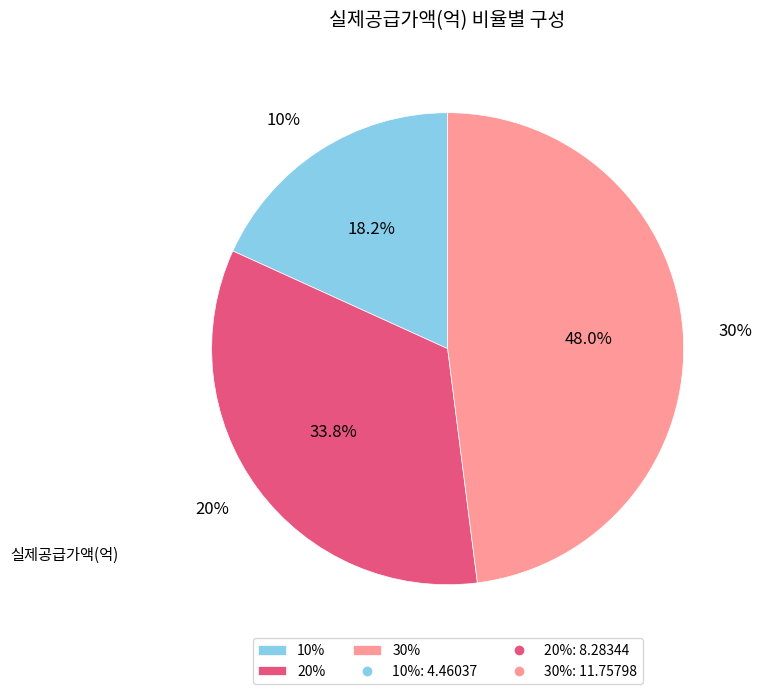

Is it true that 30% is 48% of the pie?

True